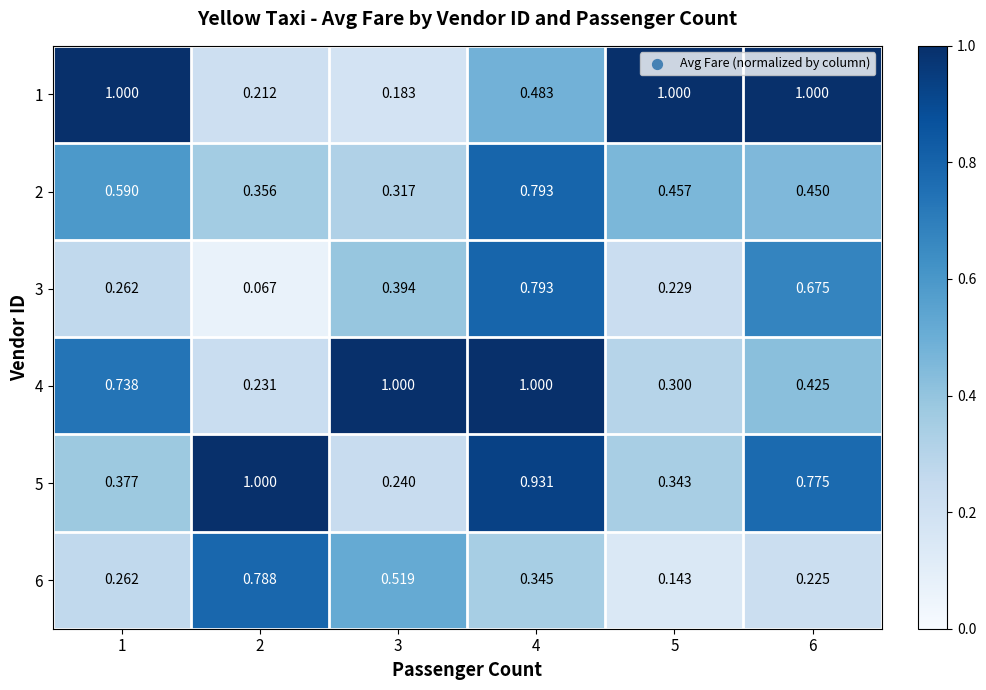

Is the value of 2 at 4 greater than the value of 4 at 6?

Yes